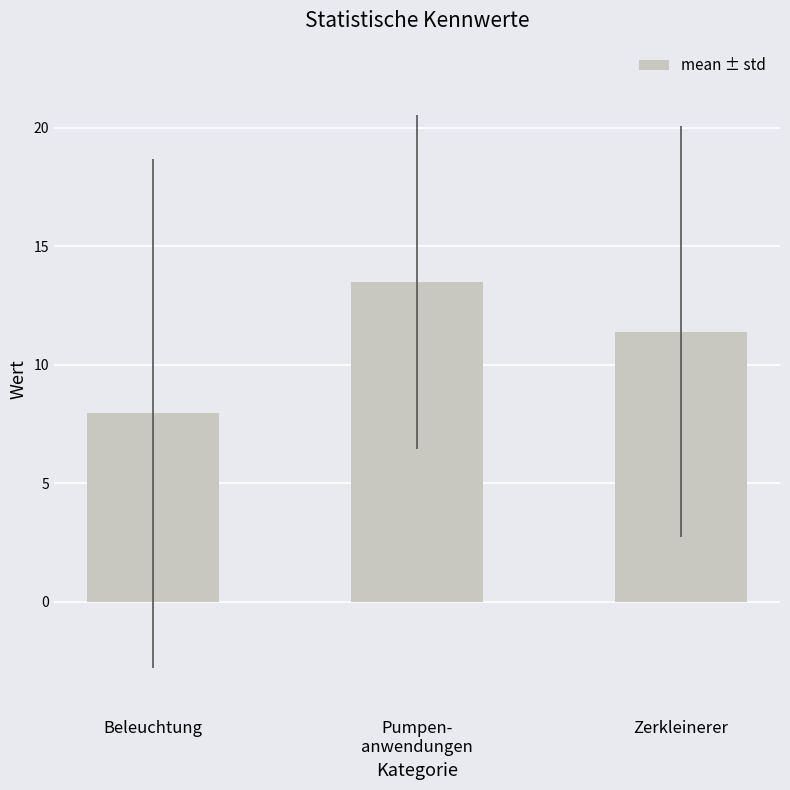

What is the label of the 3rd bar from the left?

Zerkleinerer